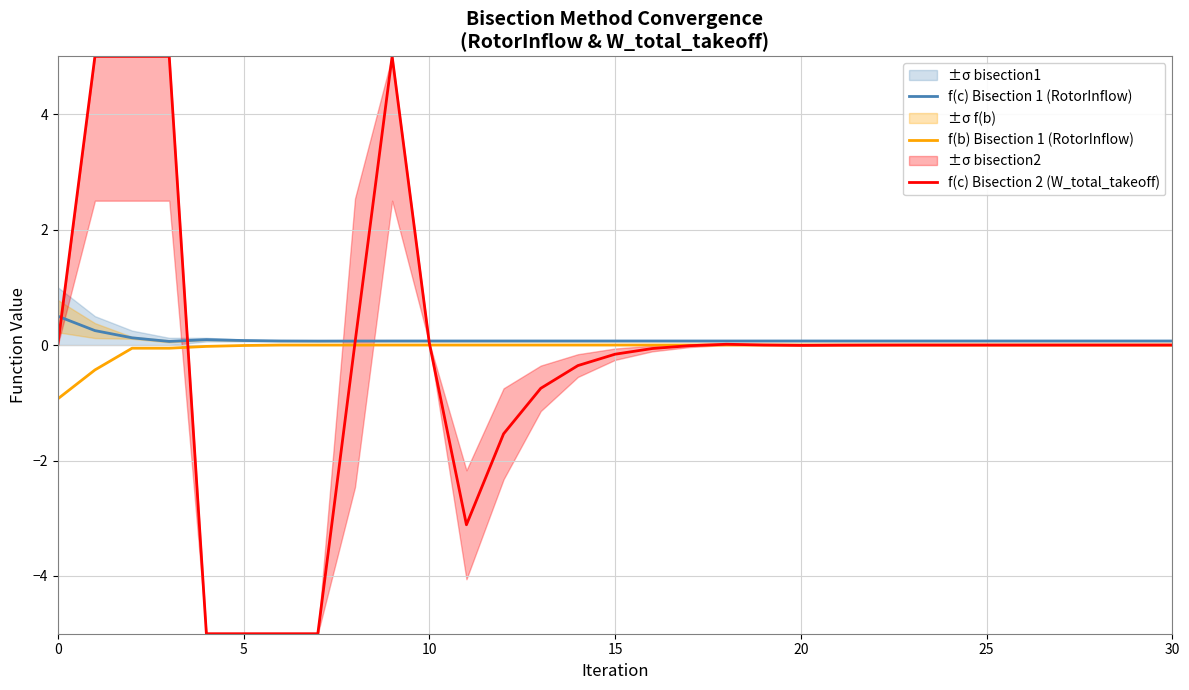

What is the average value of the f(c) Bisection 2 (W_total_takeoff) series?

-0.2